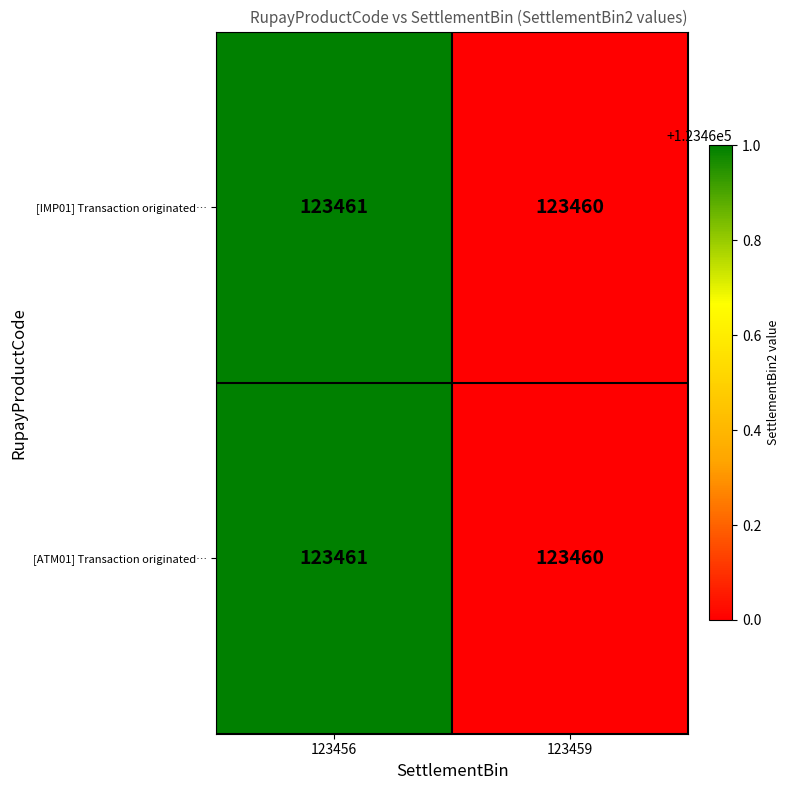

Reading left to right, transcribe all the data shown in this chart.

[IMP01] Transaction originated…: 123461	123460
[ATM01] Transaction originated…: 123461	123460